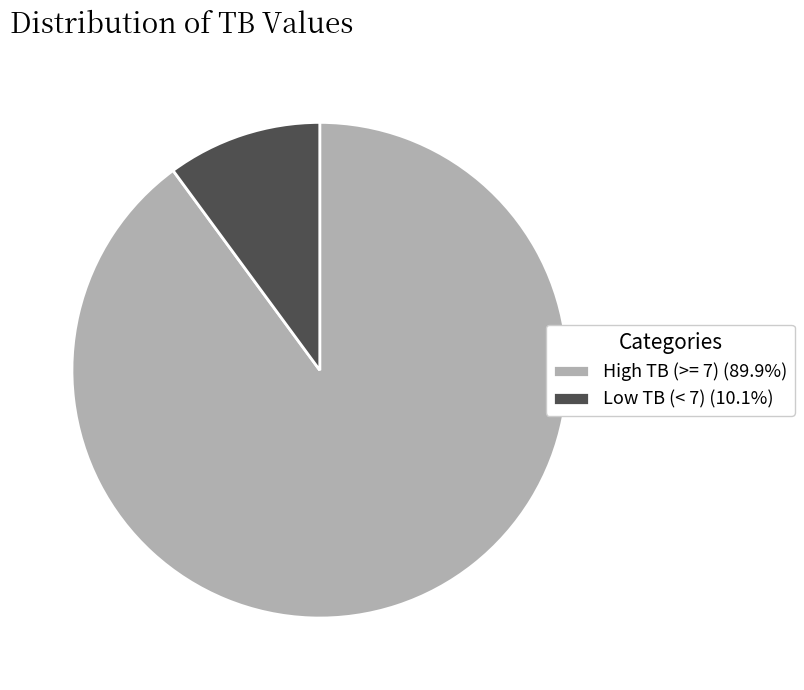

Is there any slice that represents more than half of the pie?

Yes